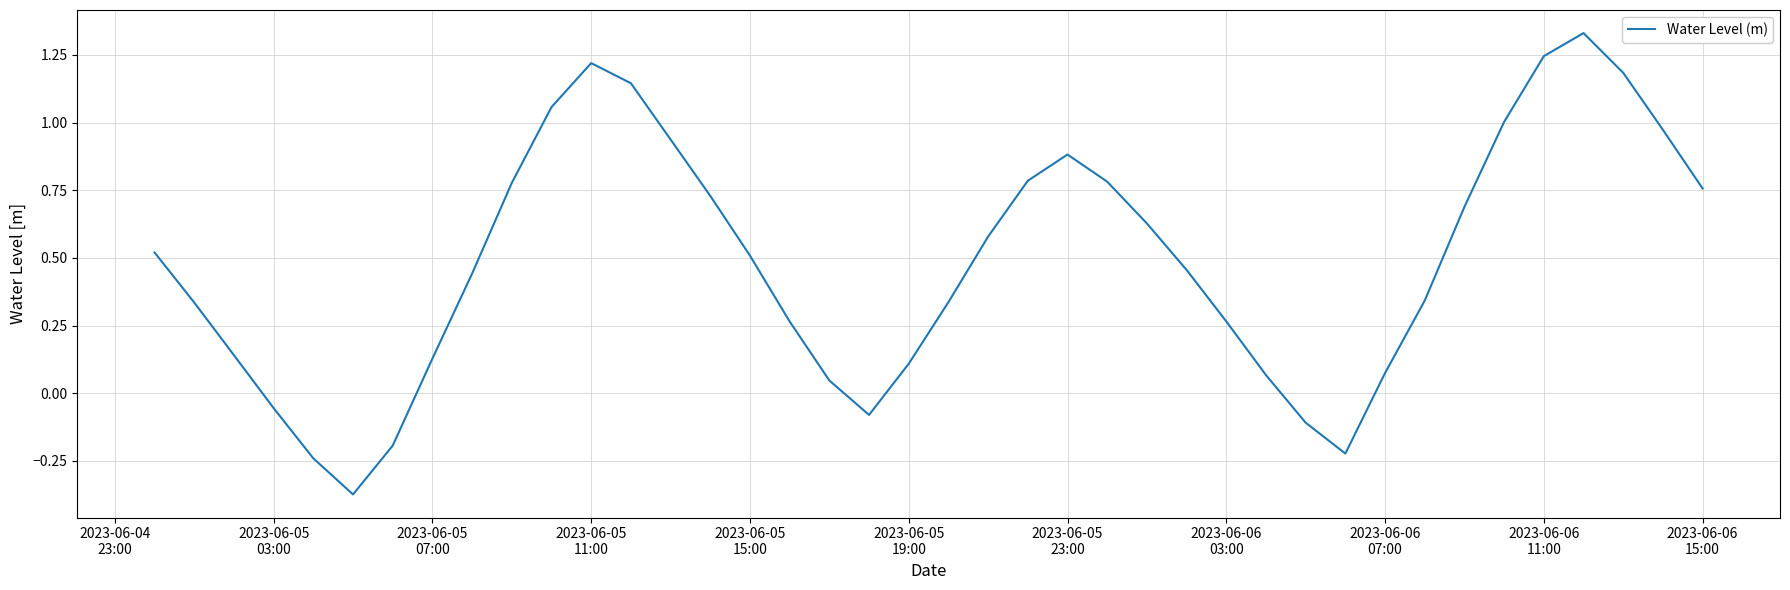

What is the difference between the maximum and minimum values?

1.7